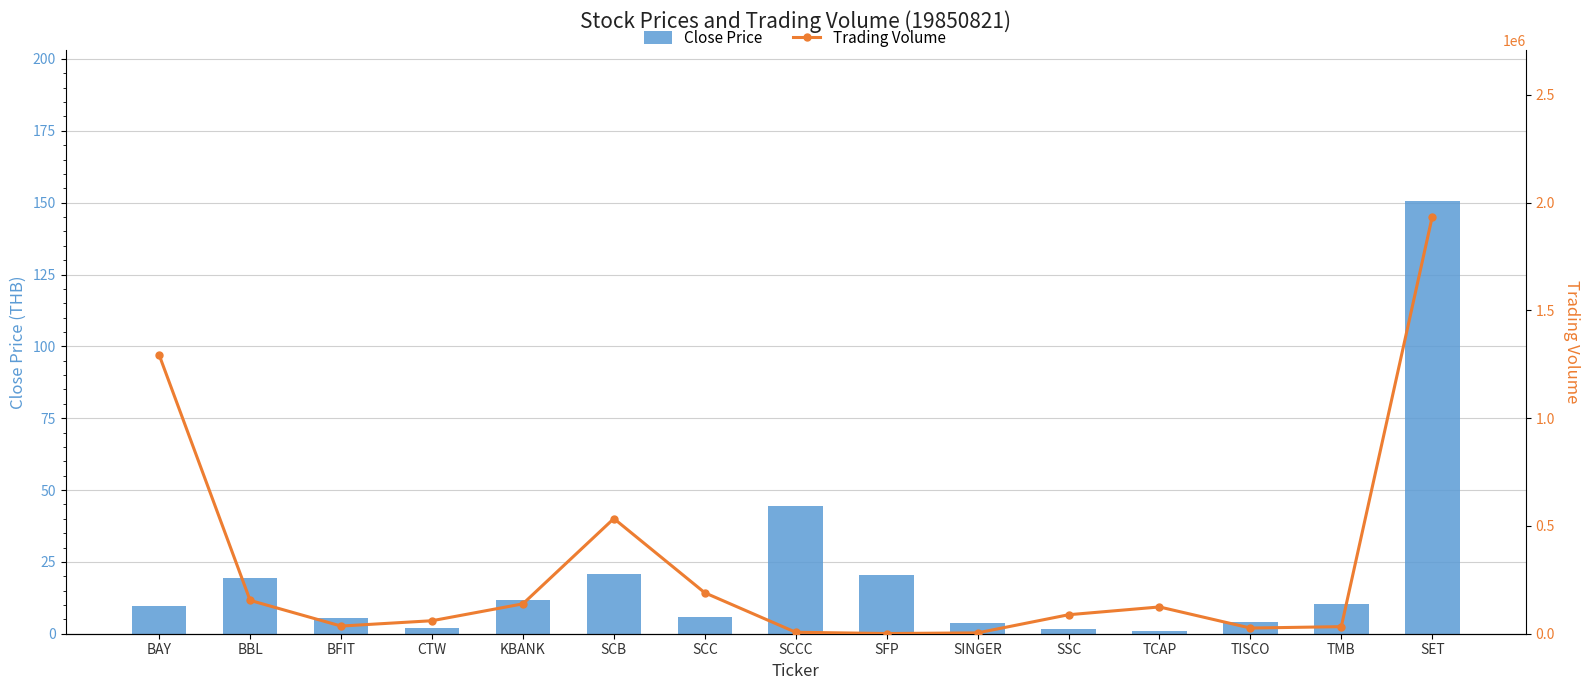

Which series has the largest range (max minus min)?

Trading Volume